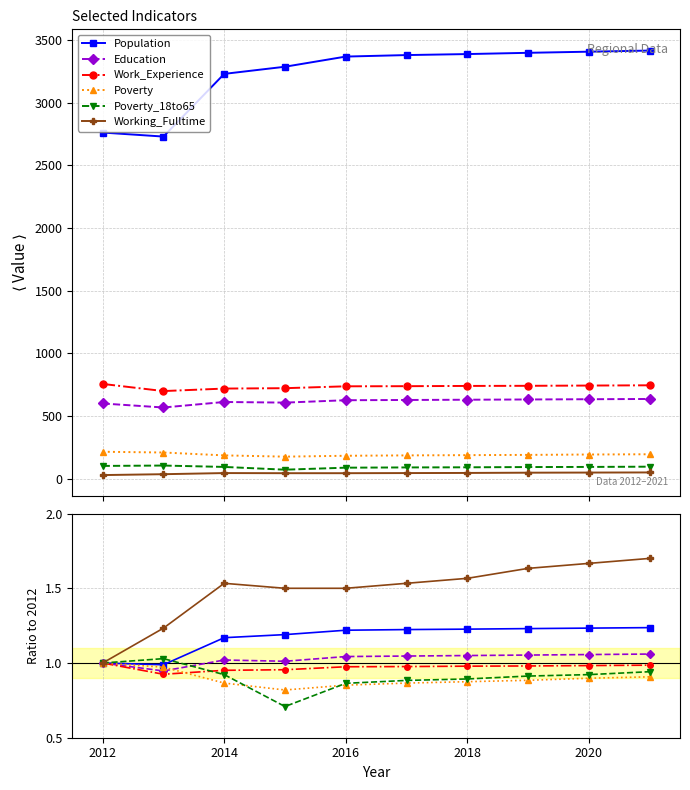

What is the label of the 8th point from the right?

2014